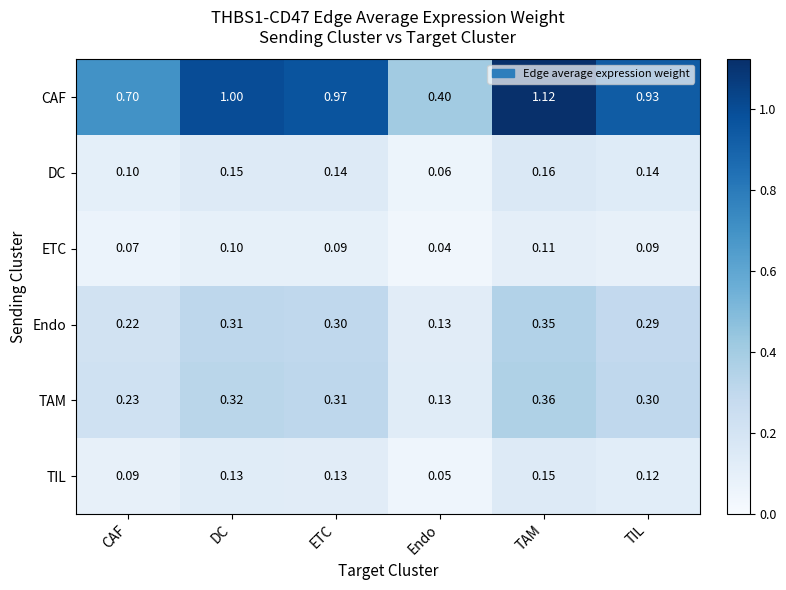

At which category does the chart reach its peak across all series?

TAM